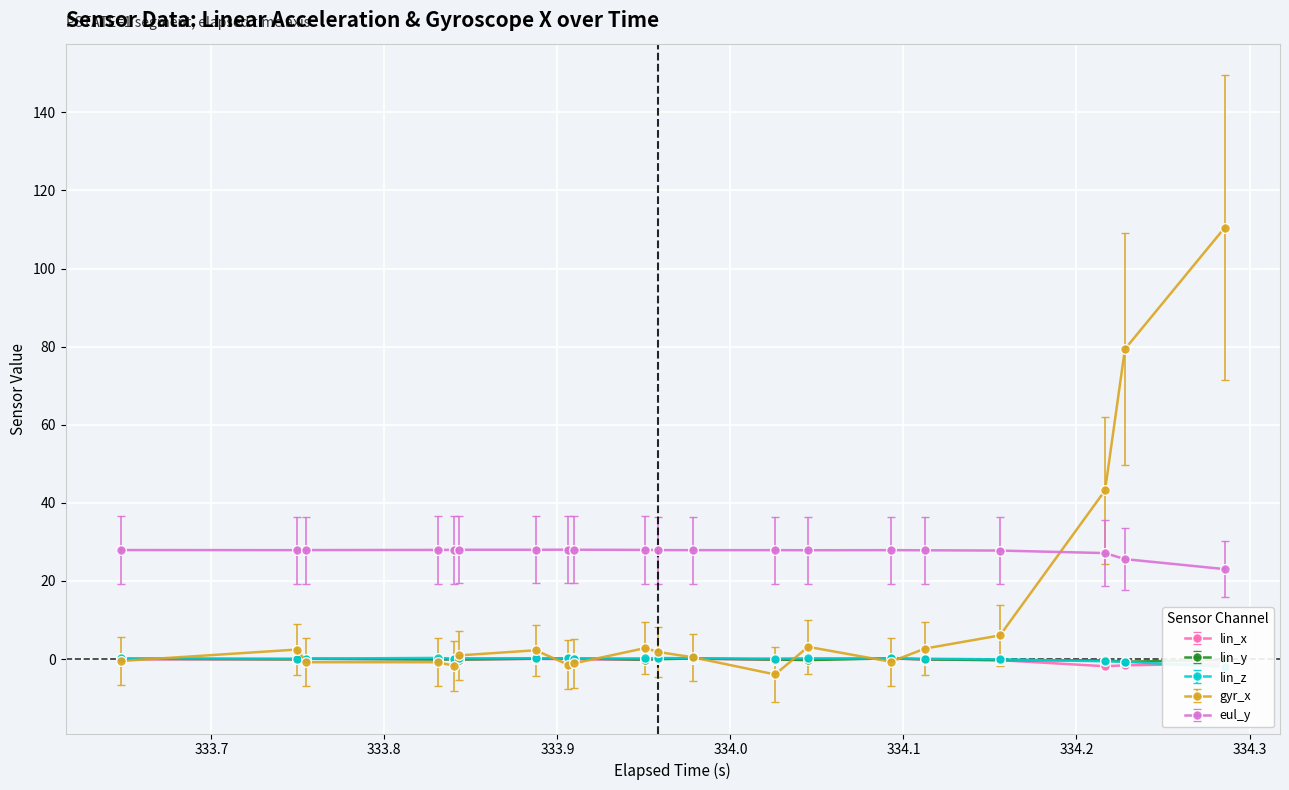

What is the value of the eul_y point at the 2nd from the left?

27.9